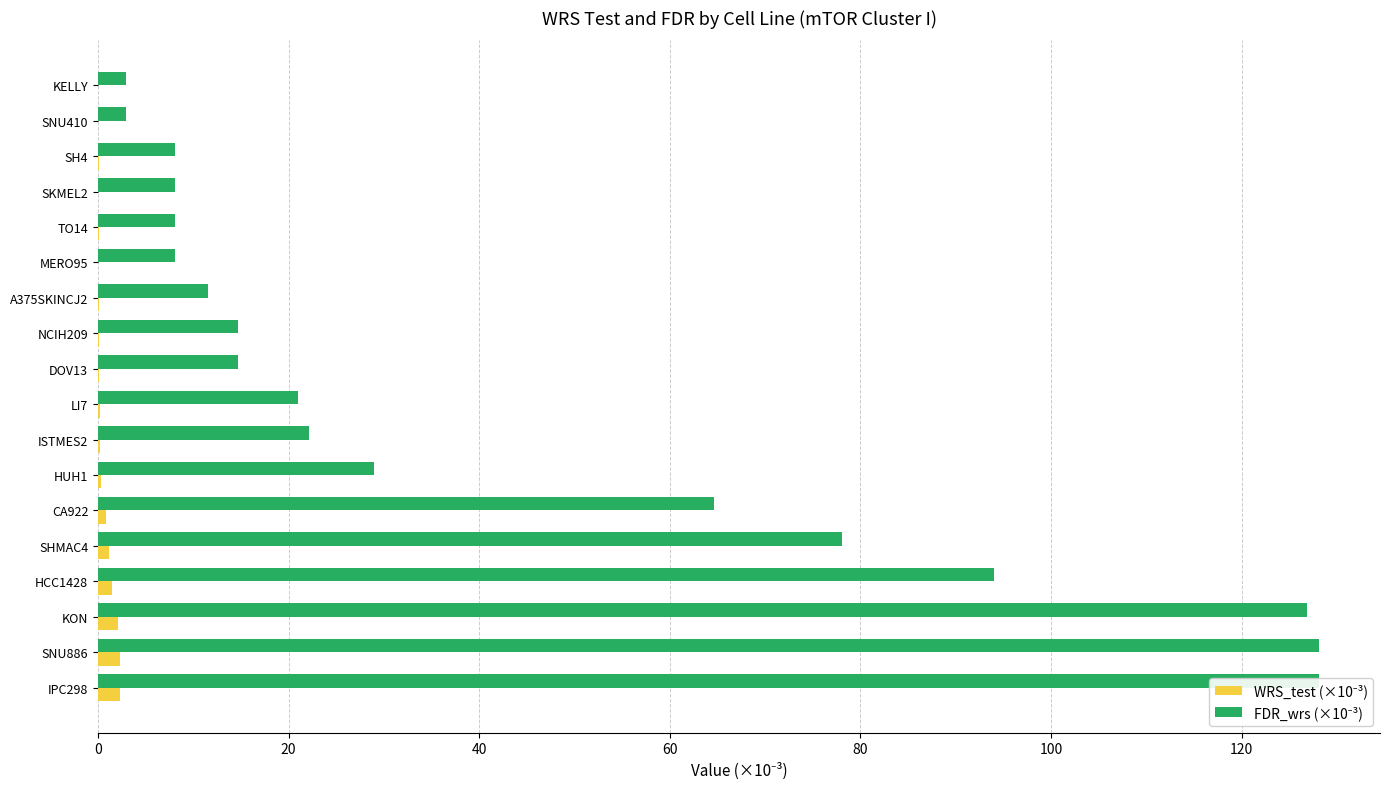

Is the value of WRS_test (×10⁻³) at SH4 greater than the value of FDR_wrs (×10⁻³) at KON?

No